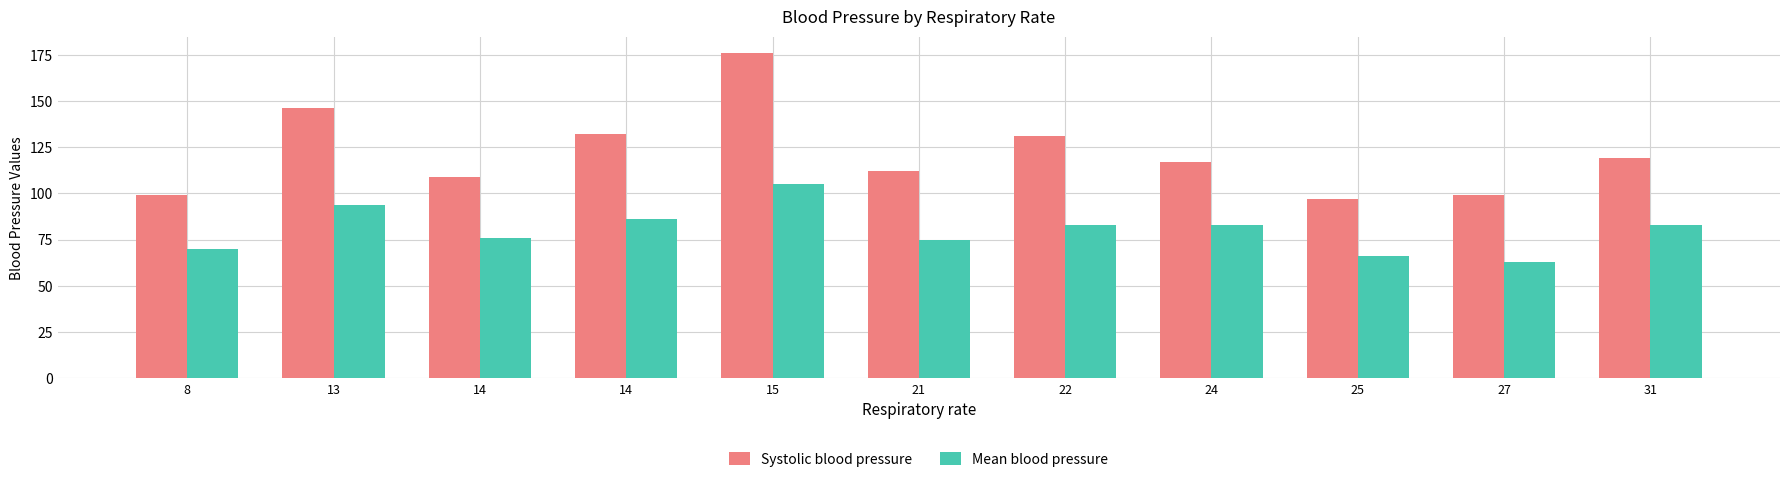

Read the Systolic blood pressure value at 14, to the nearest 5.

110